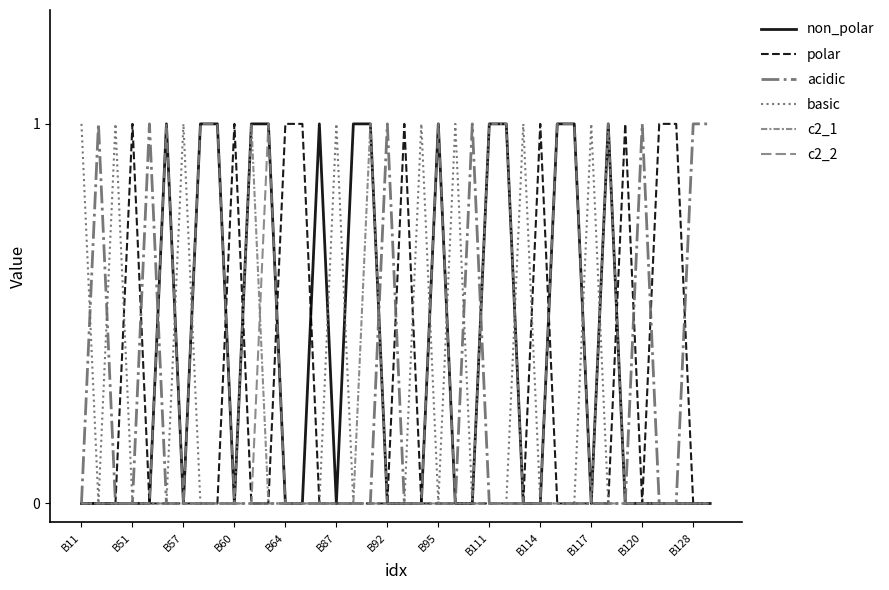

Does the chart display data point markers on the line(s)?

No